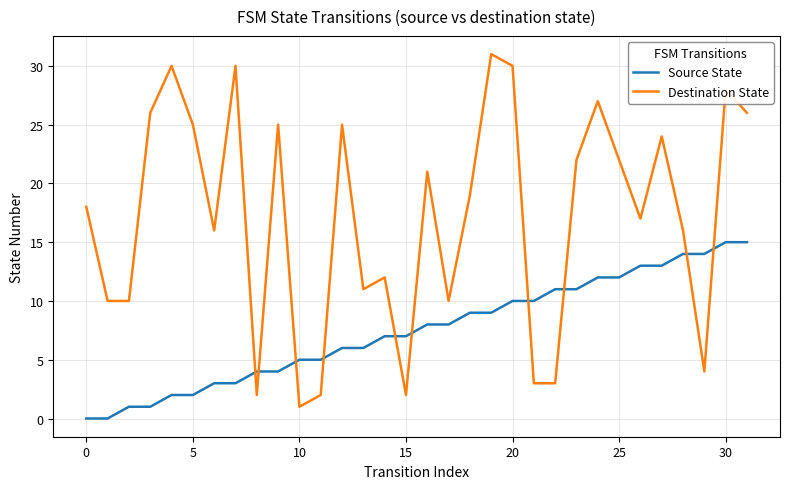

What is the maximum value shown in the chart?

31